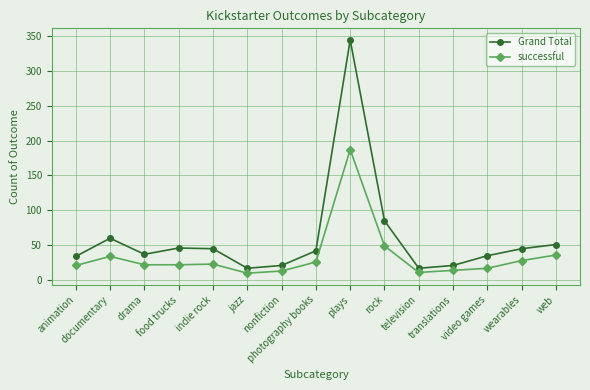

How many interior local valleys does the Grand Total series have?

3